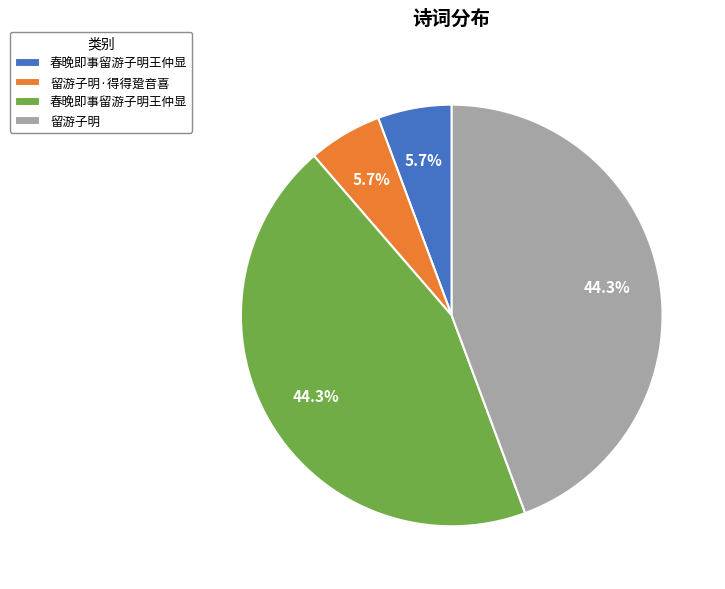

Does any single category account for the majority?

No